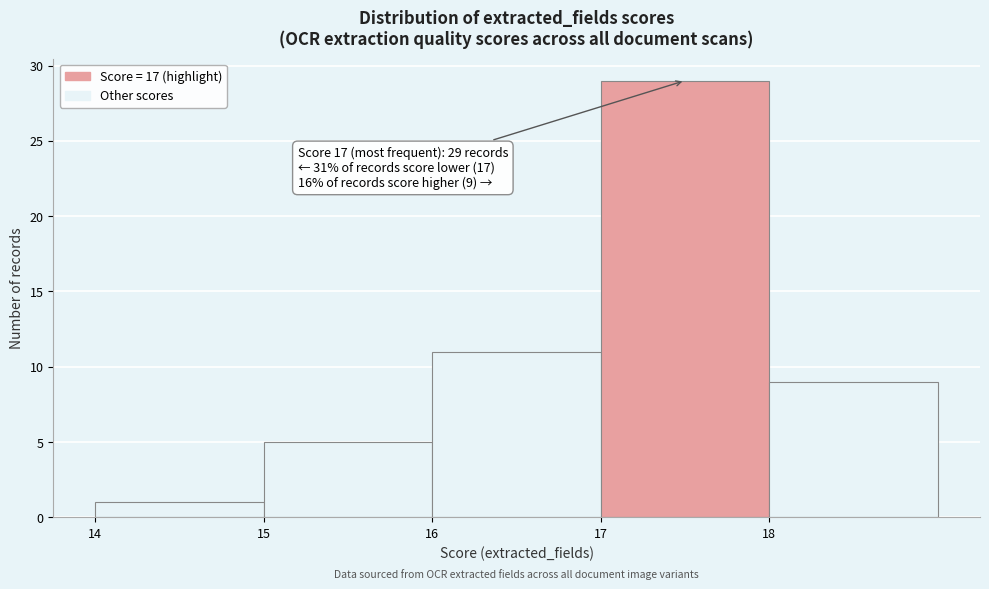

Which range on the x-axis has the tallest bar?

17 to 18